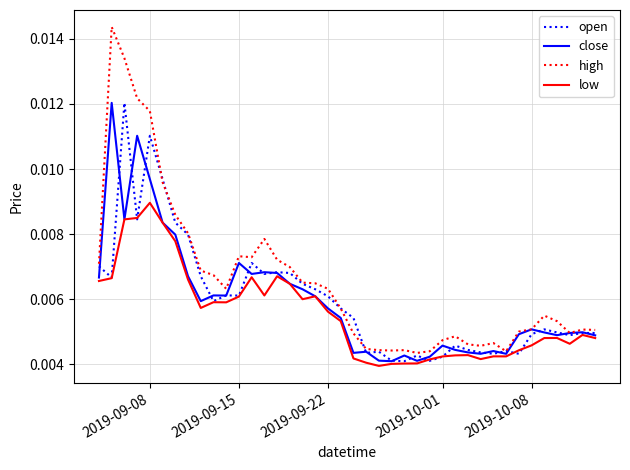

How many lines are shown in the chart?

4